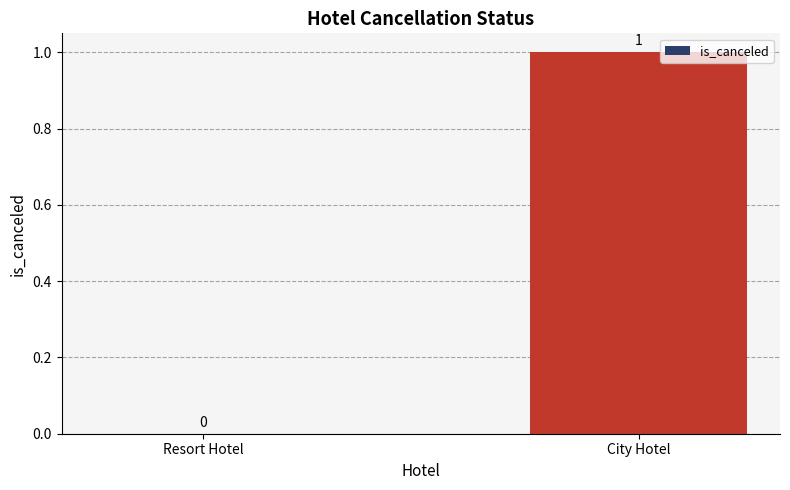

How many values are above zero?

1